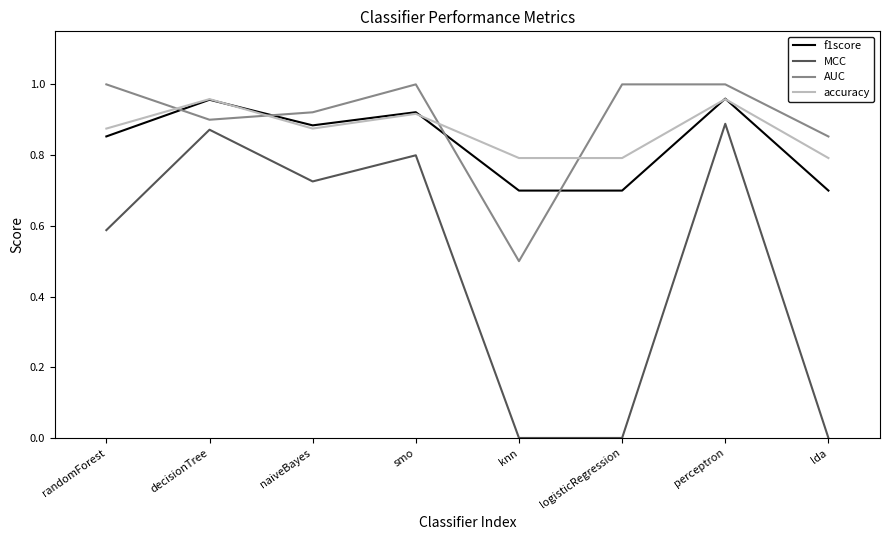

How many lines are shown in the chart?

4